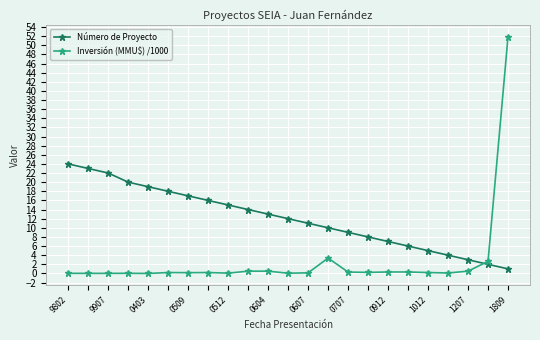

What is the greatest value displayed?

51.9